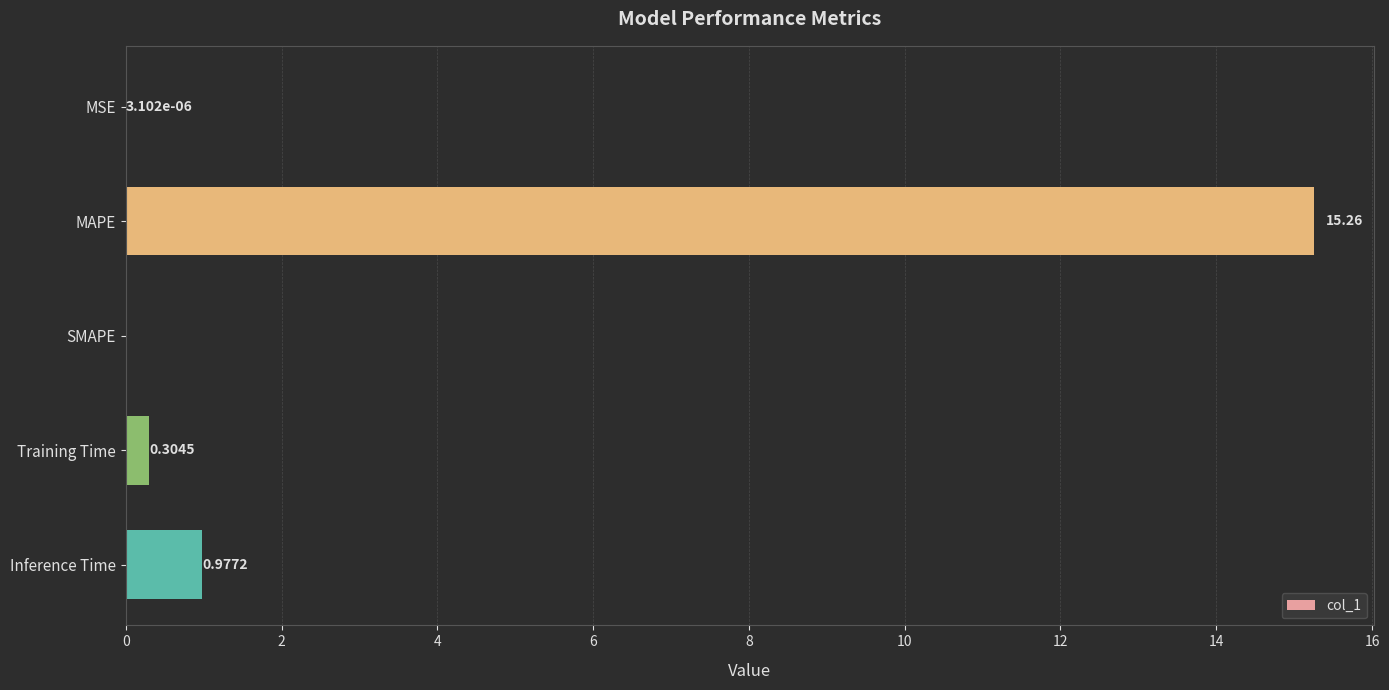

What is the sum of the values at Training Time and Inference Time?

1.3